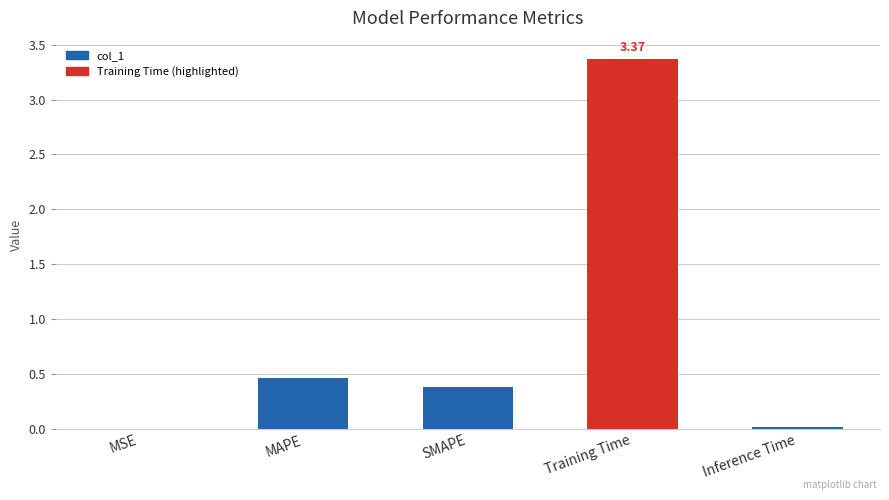

Are the bars grouped side by side (vs. stacked)?

No